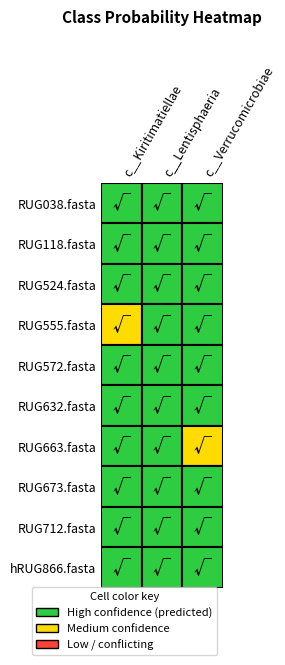

Rank the series at 1 from highest to lowest value.

RUG118.fasta, hRUG866.fasta, RUG524.fasta, RUG038.fasta, RUG555.fasta, RUG663.fasta, RUG572.fasta, RUG712.fasta, RUG673.fasta, RUG632.fasta